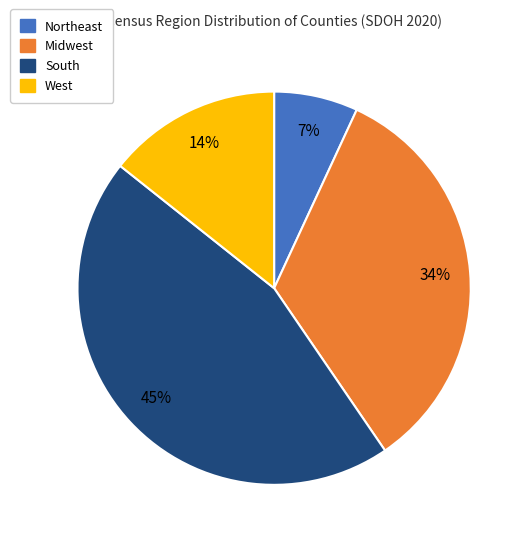

Does Midwest represent more than half of the total?

No